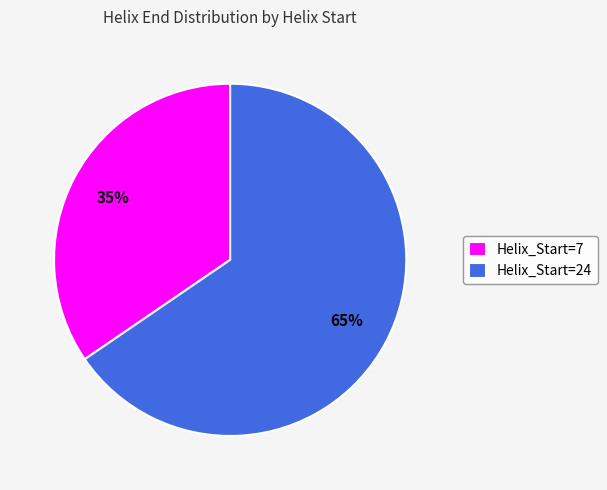

Which category has the smallest portion of the pie?

Helix_Start=7